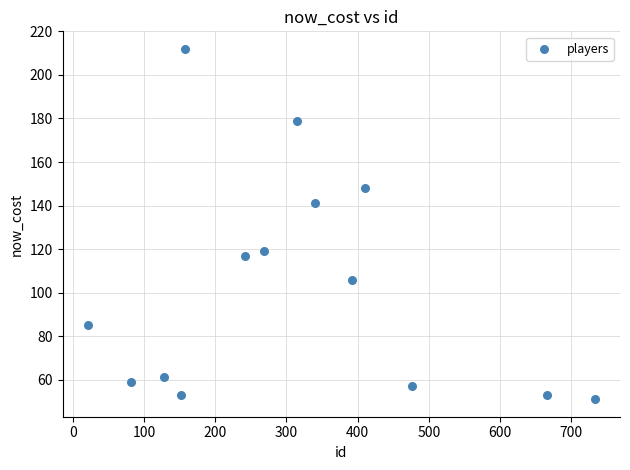

What is the range of Y values (max minus min)?

161